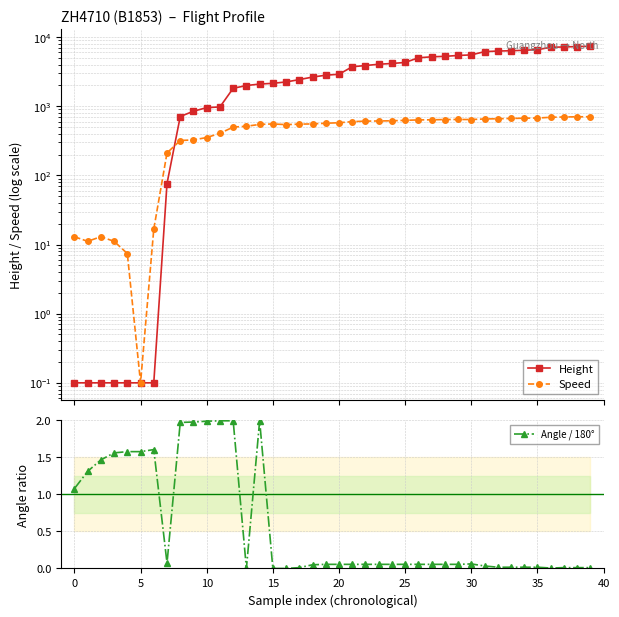

Reading right to left, transcribe all the data shown in this chart.

Height: 7345.7	7277.1	7185.7	7101.8	6568.4	6438.9	6332.2	6271.3	6141.7	5516.9	5410.2	5257.8	5174.0	5006.3	4290.1	4145.3	4038.6	3871.0	3718.6	2895.6	2804.2	2636.5	2423.2	2240.3	2141.2	2087.9	1988.8	1813.6	975.4	952.5	845.8	708.7	76.2	0.1	0.1	0.1	0.1	0.1	0.1	0.1
Speed: 703.8	701.9	698.2	690.8	674.1	670.4	664.9	657.5	653.8	640.8	642.6	640.8	635.2	633.4	624.1	614.9	611.2	607.5	598.2	576.0	566.7	553.7	550.0	540.8	553.7	544.5	513.0	498.2	405.6	351.9	326.0	318.5	211.1	16.7	0.1	7.4	11.1	13.0	11.1	13.0
Angle / 180°: 0.0	0.0	0.0	0.0	0.0	0.0	0.0	0.0	0.0	0.1	0.1	0.1	0.1	0.1	0.1	0.1	0.1	0.1	0.1	0.1	0.1	0.1	0.0	0.0	0.0	2.0	0.0	2.0	2.0	2.0	2.0	2.0	0.1	1.6	1.6	1.6	1.6	1.5	1.3	1.1